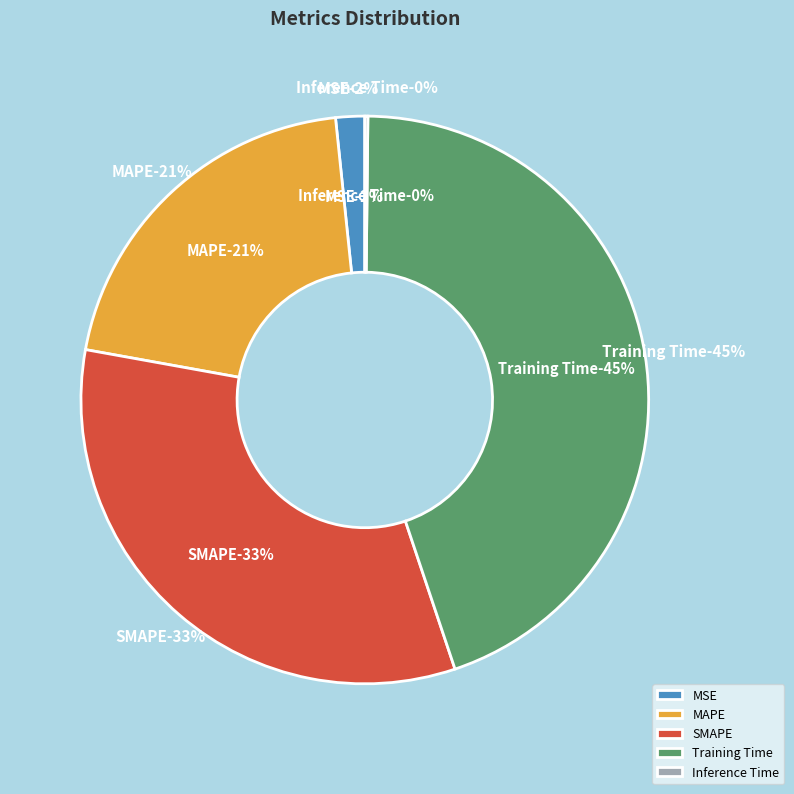

Rank the categories by value from lowest to highest.

Inference Time, MSE, MAPE, SMAPE, Training Time